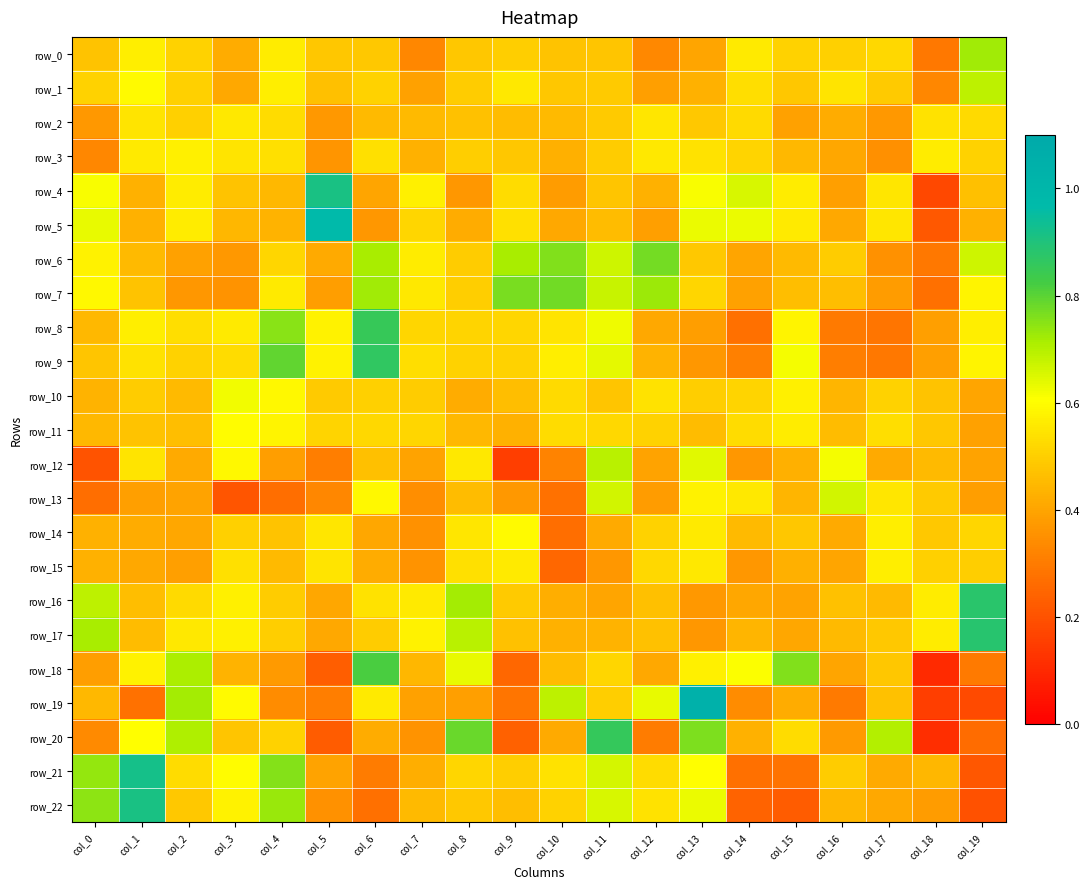

What is the maximum value shown in the chart?

1.0